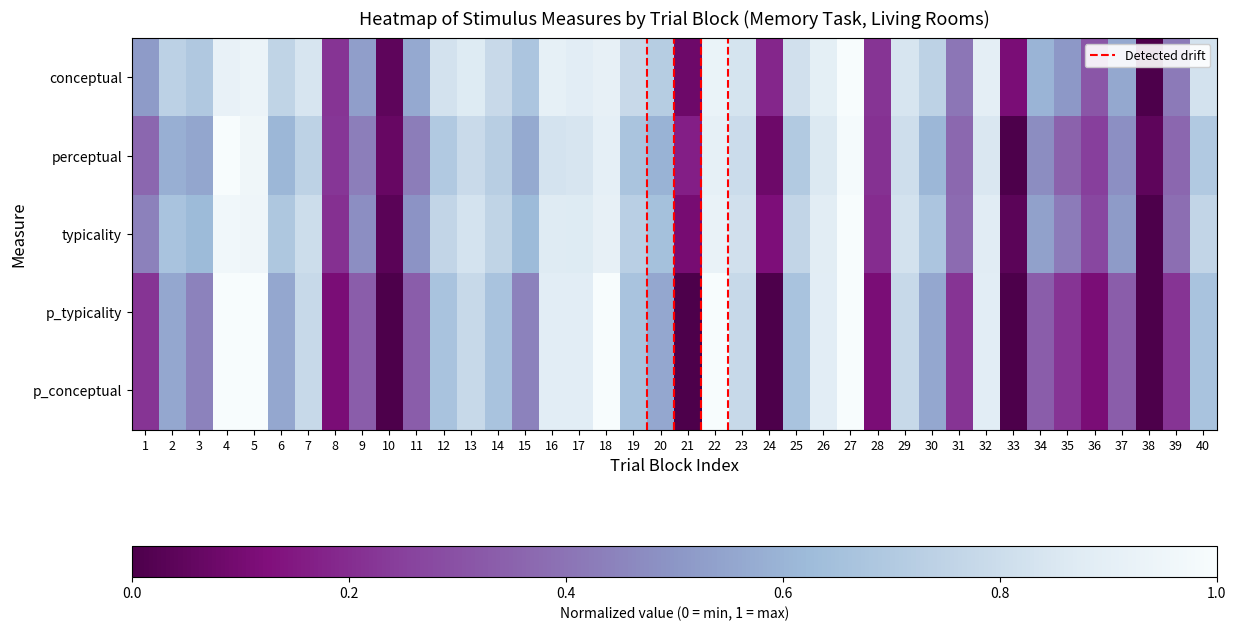

Is it true that typicality equals 1.6 at 27?

False